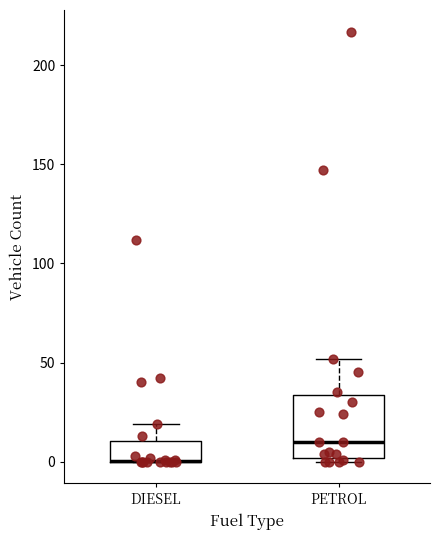

Where is the upper edge of the box for DIESEL on the y-axis? The values are not printed on the chart, so give them approximately, as read against the axis.

10